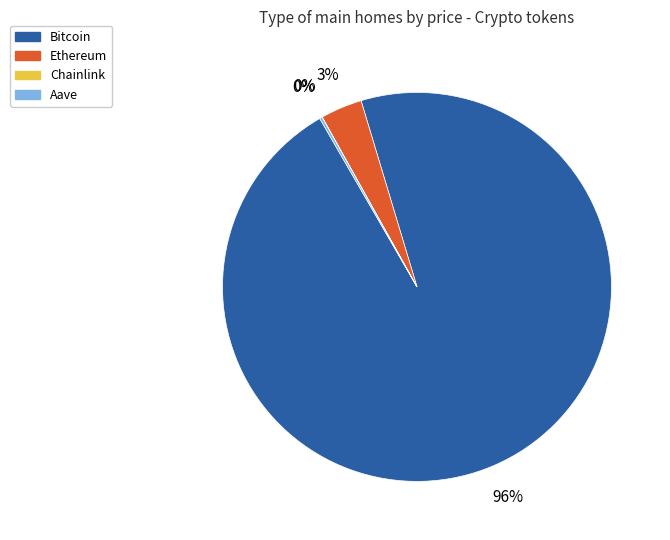

To the nearest percent, what is the average slice percentage?

25%